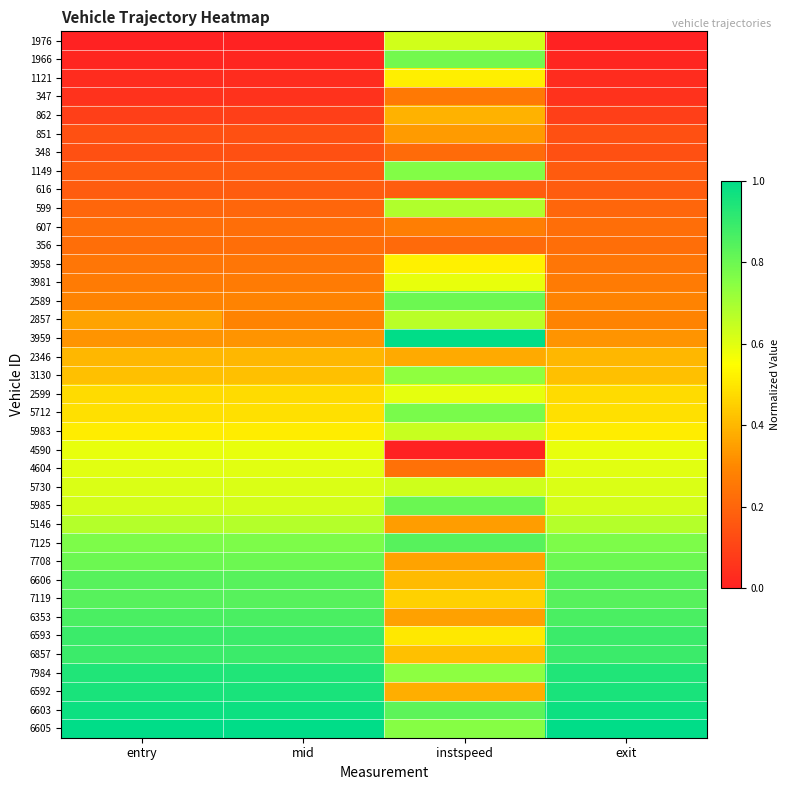

Reading left to right, list all the values displayed in this chart.

1976: entry=0.0	mid=0.0	instspeed=0.6	exit=0.0
1966: entry=0.0	mid=0.0	instspeed=0.8	exit=0.0
1121: entry=0.0	mid=0.0	instspeed=0.5	exit=0.0
347: entry=0.0	mid=0.0	instspeed=0.3	exit=0.0
862: entry=0.1	mid=0.1	instspeed=0.4	exit=0.1
851: entry=0.1	mid=0.1	instspeed=0.3	exit=0.1
348: entry=0.1	mid=0.1	instspeed=0.2	exit=0.1
1149: entry=0.2	mid=0.2	instspeed=0.8	exit=0.2
616: entry=0.2	mid=0.2	instspeed=0.2	exit=0.2
599: entry=0.2	mid=0.2	instspeed=0.7	exit=0.2
607: entry=0.2	mid=0.2	instspeed=0.3	exit=0.2
356: entry=0.2	mid=0.2	instspeed=0.2	exit=0.2
3958: entry=0.2	mid=0.2	instspeed=0.5	exit=0.2
3981: entry=0.3	mid=0.3	instspeed=0.6	exit=0.3
2589: entry=0.3	mid=0.3	instspeed=0.8	exit=0.3
2857: entry=0.4	mid=0.3	instspeed=0.7	exit=0.3
3959: entry=0.3	mid=0.3	instspeed=1.0	exit=0.3
2346: entry=0.4	mid=0.4	instspeed=0.4	exit=0.4
3130: entry=0.4	mid=0.4	instspeed=0.7	exit=0.4
2599: entry=0.5	mid=0.5	instspeed=0.6	exit=0.5
5712: entry=0.5	mid=0.5	instspeed=0.8	exit=0.5
5983: entry=0.5	mid=0.5	instspeed=0.6	exit=0.5
4590: entry=0.6	mid=0.6	instspeed=0.0	exit=0.6
4604: entry=0.6	mid=0.6	instspeed=0.2	exit=0.6
5730: entry=0.6	mid=0.6	instspeed=0.6	exit=0.6
5985: entry=0.6	mid=0.6	instspeed=0.8	exit=0.6
5146: entry=0.7	mid=0.7	instspeed=0.3	exit=0.7
7125: entry=0.8	mid=0.8	instspeed=0.8	exit=0.8
7708: entry=0.8	mid=0.8	instspeed=0.4	exit=0.8
6606: entry=0.8	mid=0.8	instspeed=0.4	exit=0.8
7119: entry=0.8	mid=0.8	instspeed=0.5	exit=0.8
6353: entry=0.9	mid=0.9	instspeed=0.4	exit=0.9
6593: entry=0.9	mid=0.9	instspeed=0.5	exit=0.9
6857: entry=0.9	mid=0.9	instspeed=0.4	exit=0.9
7984: entry=0.9	mid=0.9	instspeed=0.7	exit=0.9
6592: entry=0.9	mid=0.9	instspeed=0.4	exit=1.0
6603: entry=1.0	mid=1.0	instspeed=0.8	exit=1.0
6605: entry=1.0	mid=1.0	instspeed=0.8	exit=1.0